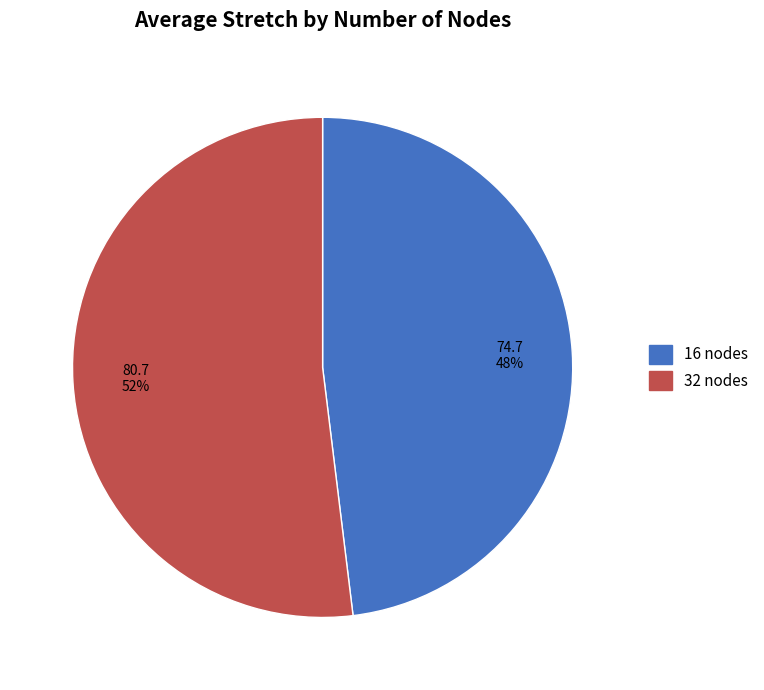

Does any single category account for the majority?

Yes